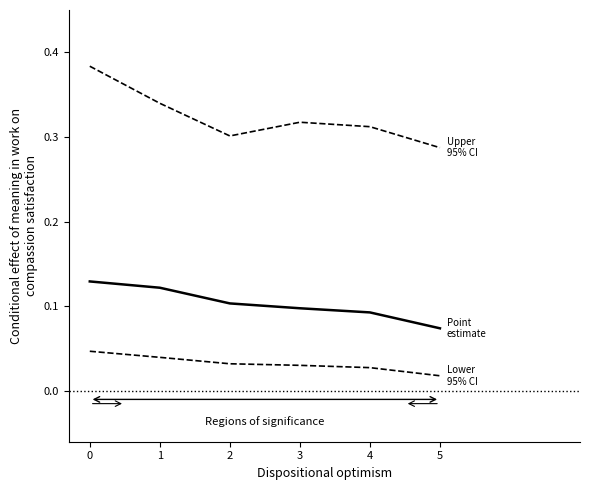

How many lines are shown in the chart?

3